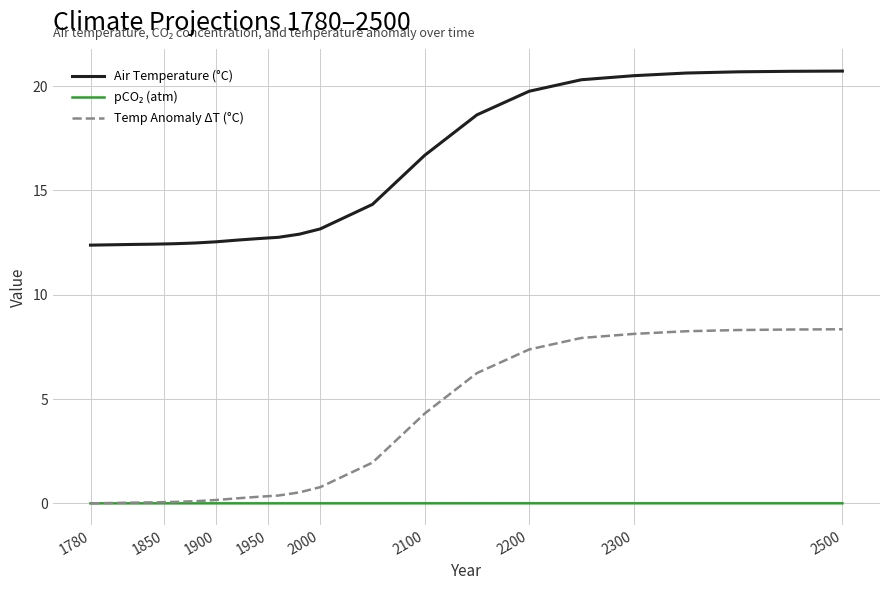

What is the sum of all Temp Anomaly ΔT (°C) values?

71.8